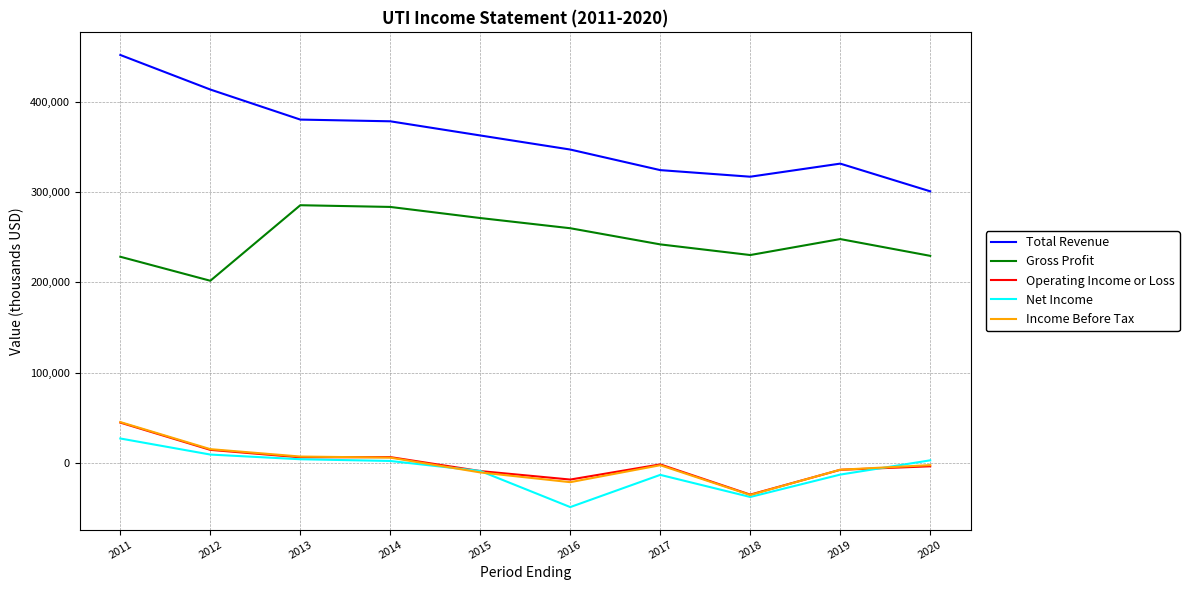

True or false: Gross Profit and Operating Income or Loss intersect in this chart.

False